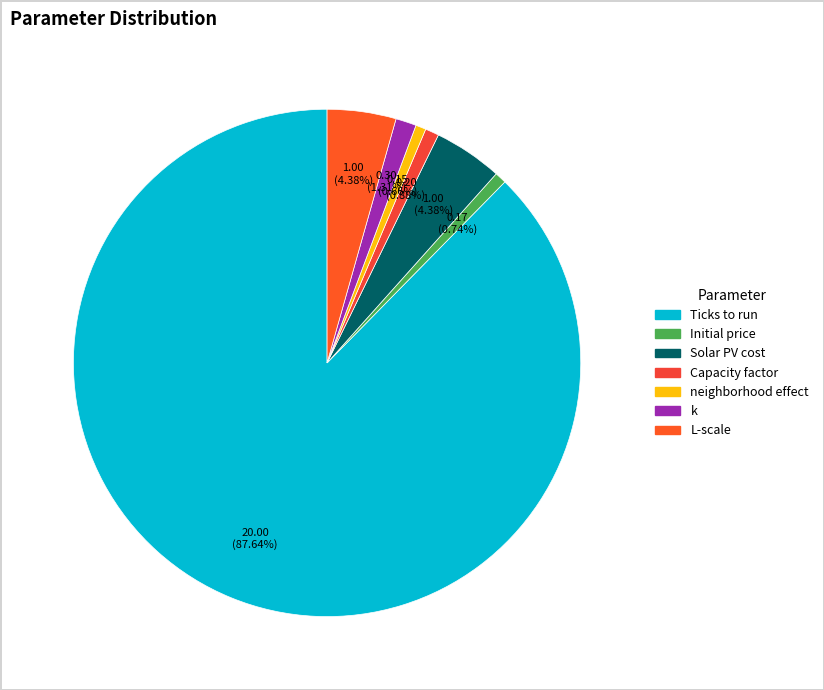

Which category accounts for the majority?

Ticks to run